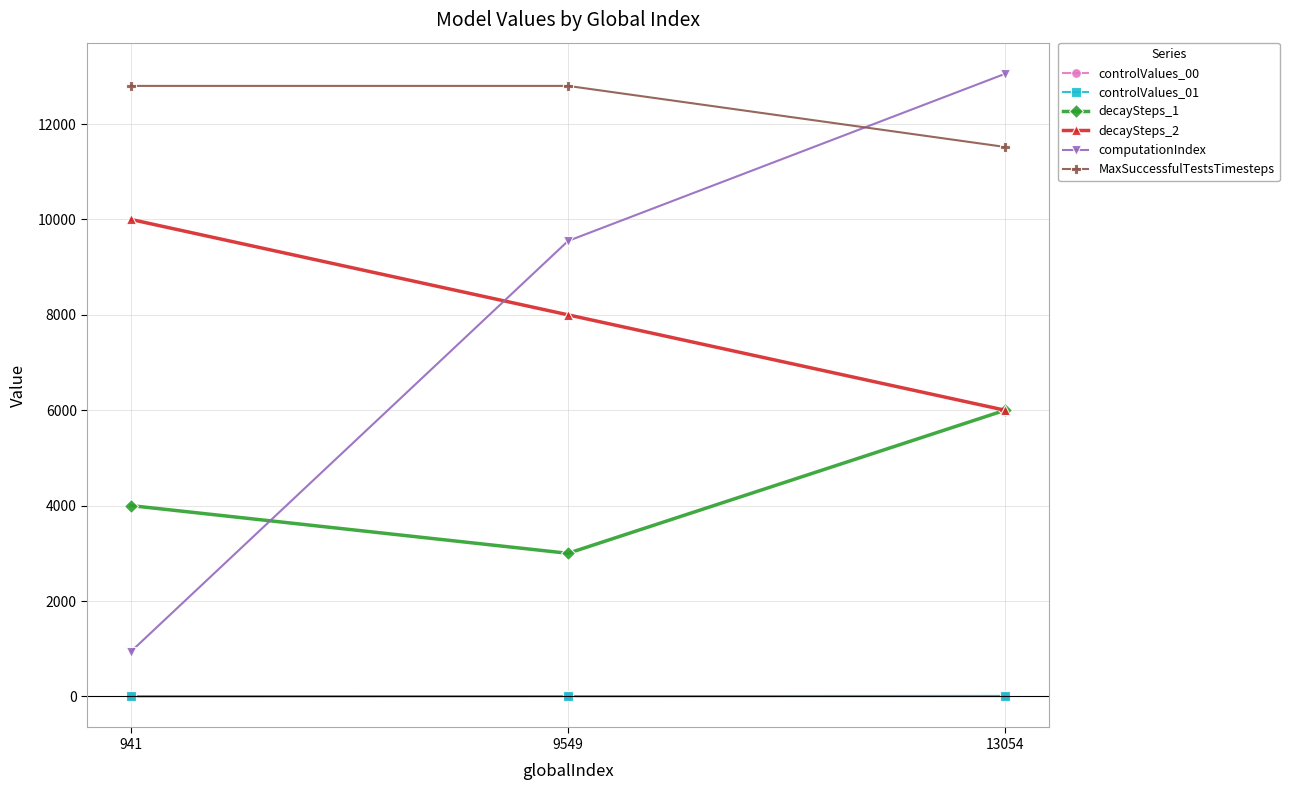

True or false: MaxSuccessfulTestsTimesteps has a value of 5983 at 941.

False